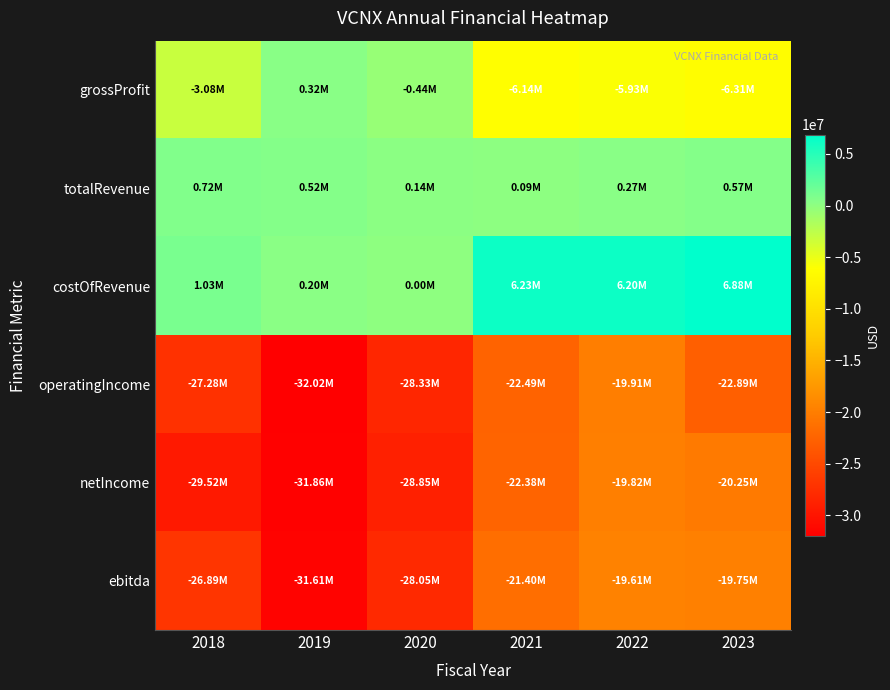

What is the greatest value displayed?

6881000